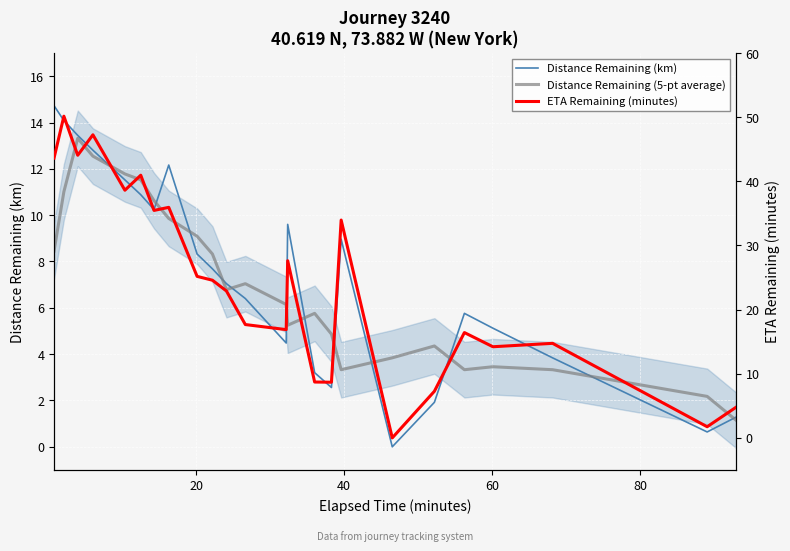

True or false: Distance Remaining (km) and ETA Remaining (minutes) intersect in this chart.

False